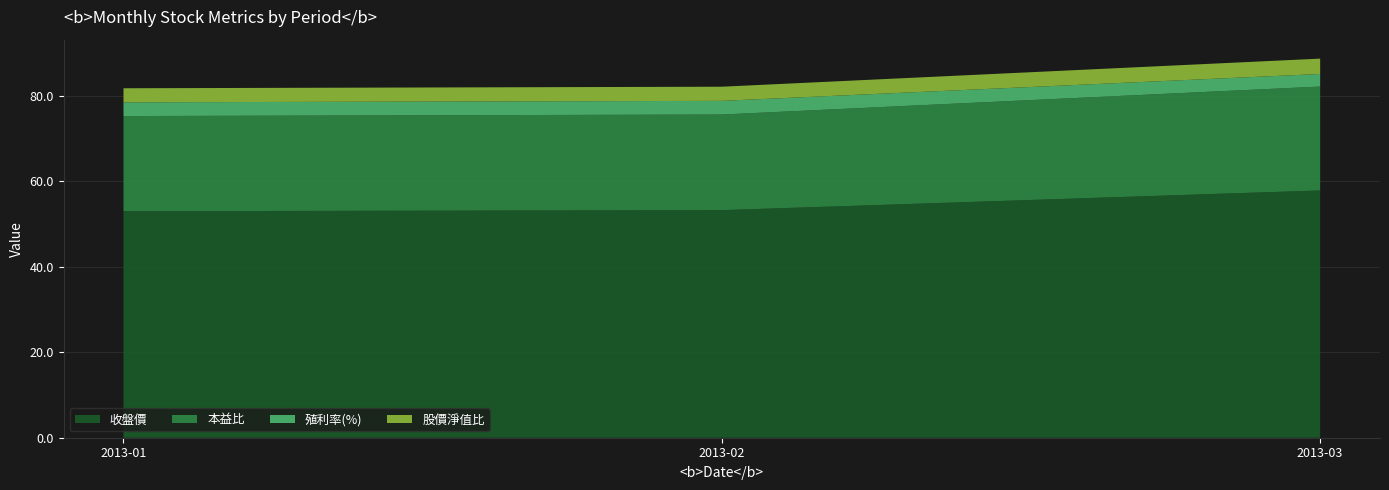

What is the total value across all series at 2013-01?

81.7